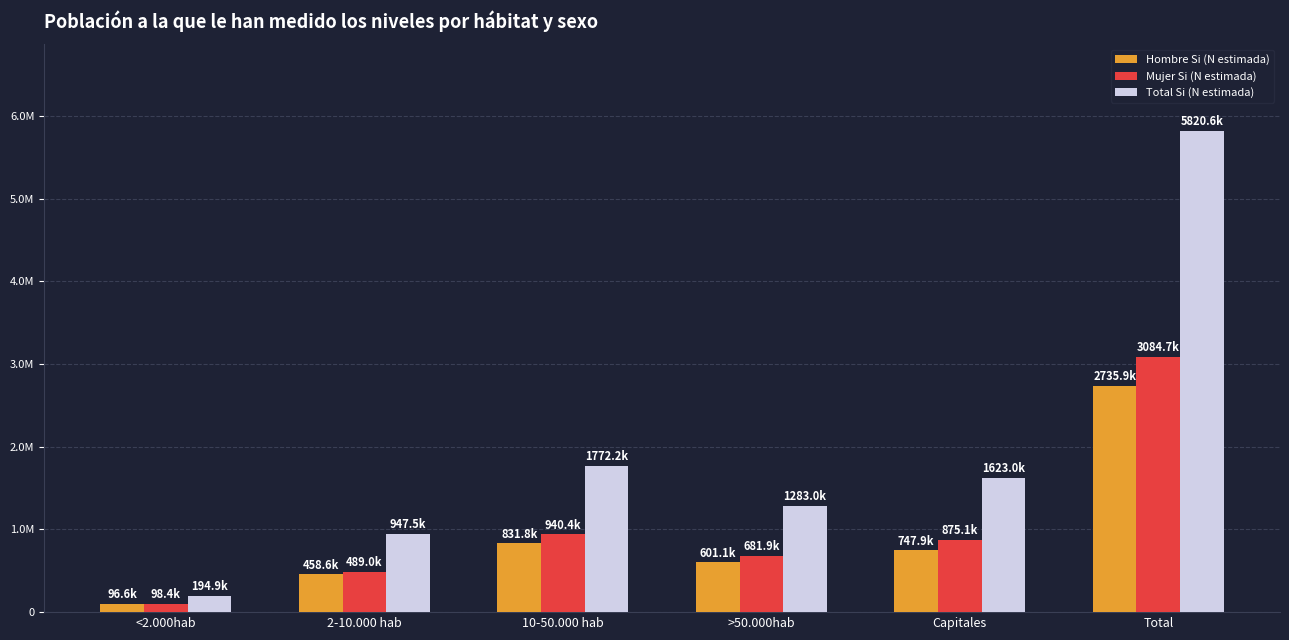

Where does the Hombre Si (N estimada) series first go above 747888?

10-50.000 hab